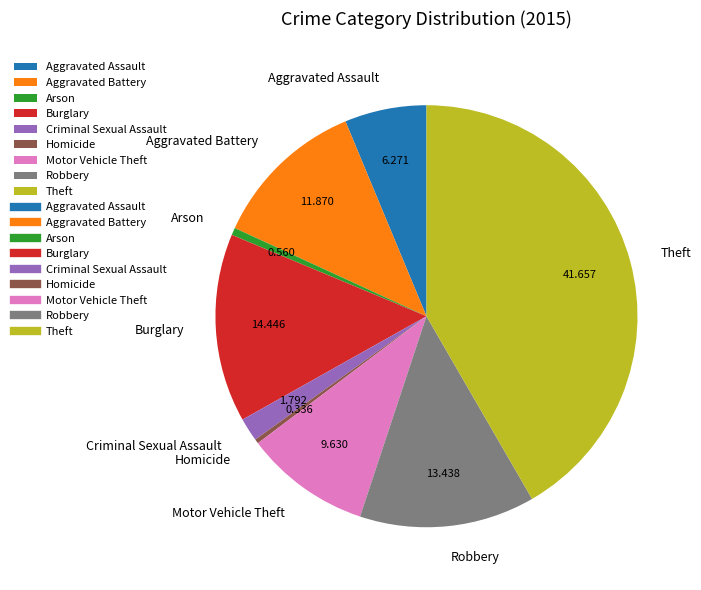

The Motor Vehicle Theft slice represents 10% of the pie. True or false?

True